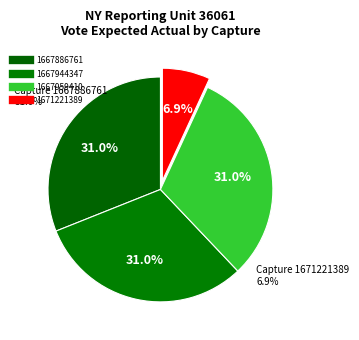

Is 1671221389 the majority of the pie?

No